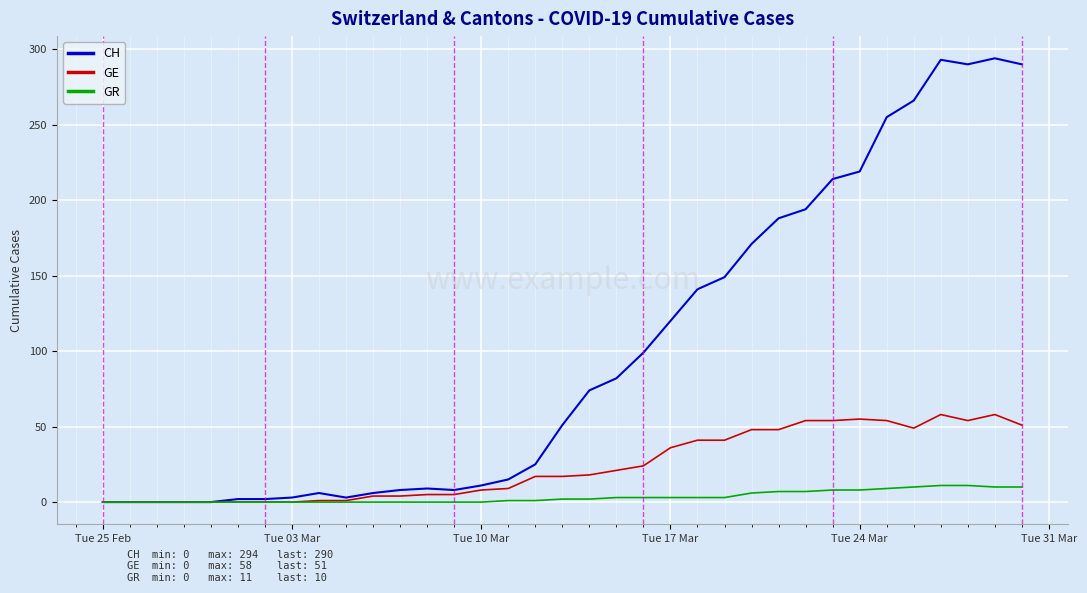

Which series has the largest range (max minus min)?

CH